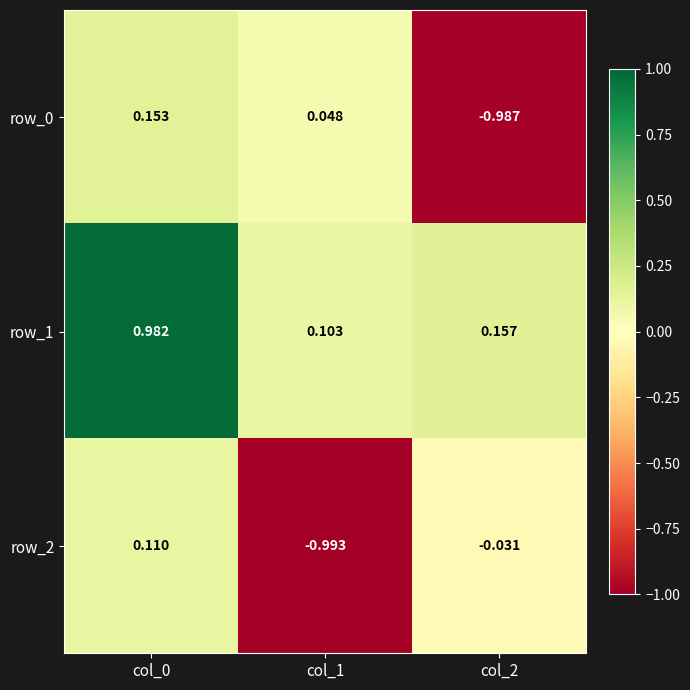

What is the difference between the highest and lowest values at col_2?

1.1